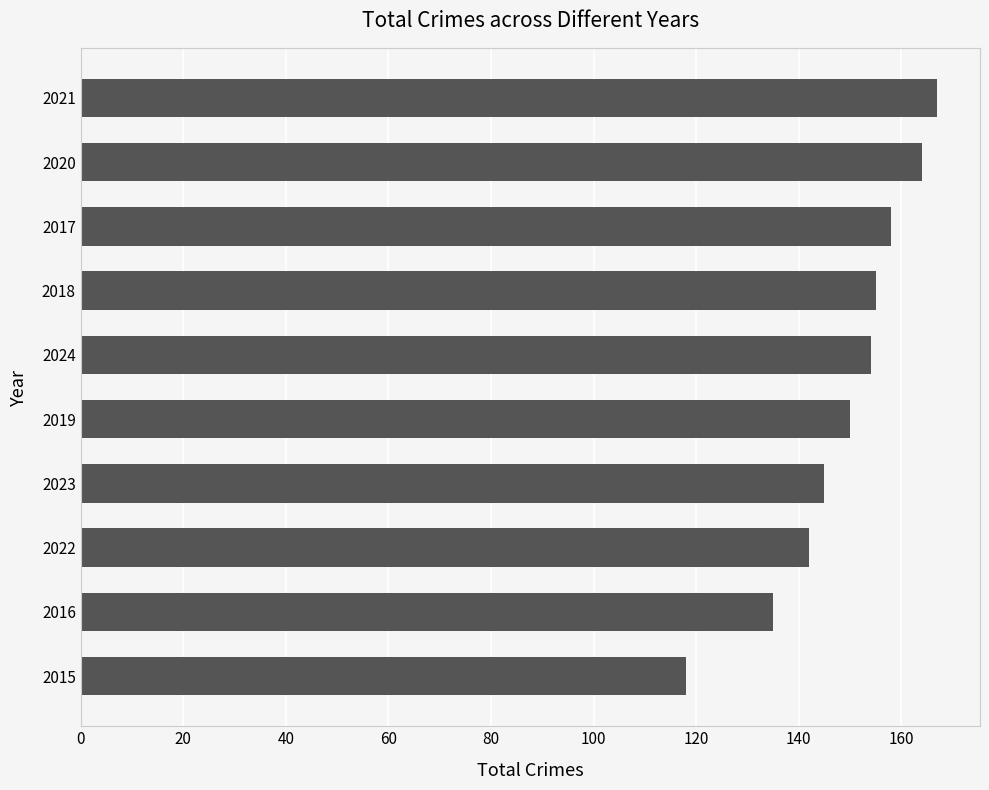

What is the average value?

149